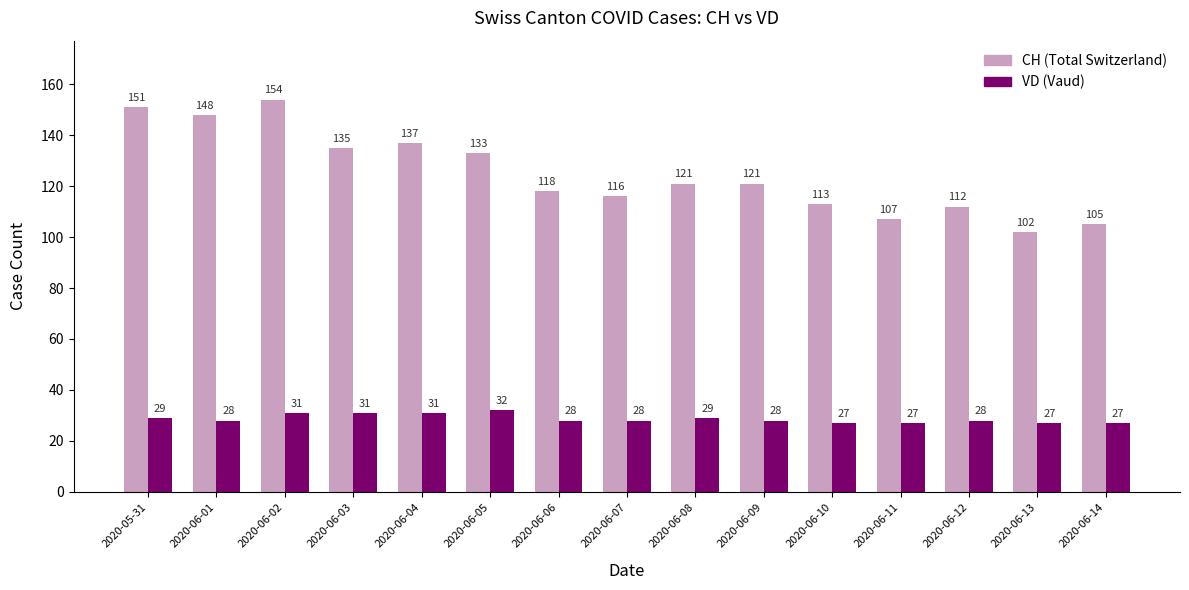

What is the total value across all series at 2020-06-10?

140